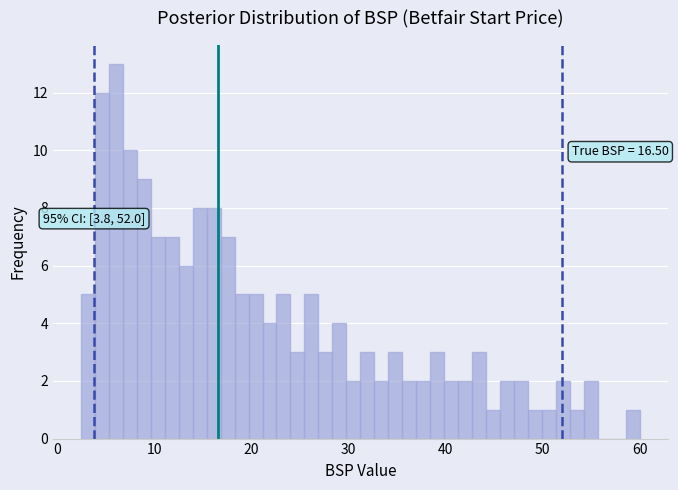

Around what value on the x-axis is the tallest bar? Give the approximate position of its centre, as read against the axis.

6